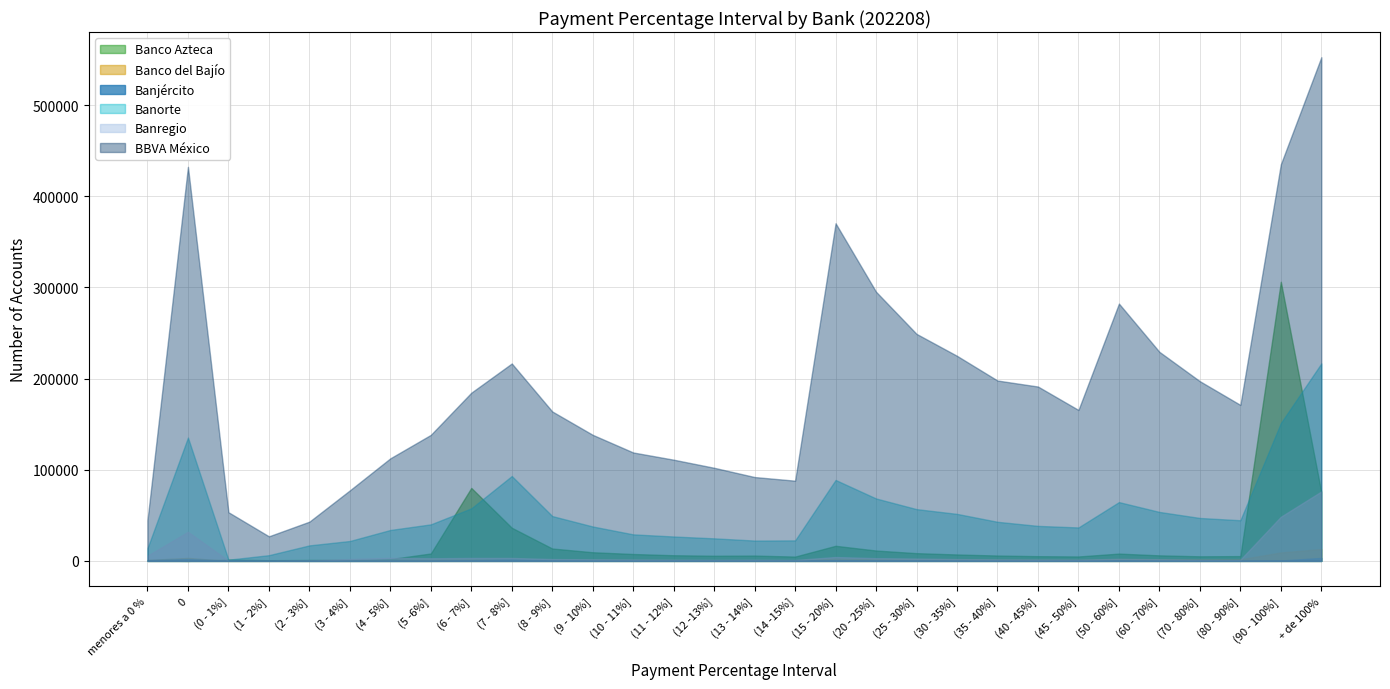

Reading left to right, transcribe all the data shown in this chart.

Banco Azteca: 459	0	1430	779	1040	1127	1980	8150	80066	36378	13601	9491	7570	6210	5655	5846	4739	16573	11385	8499	7058	5894	5186	4867	8016	6084	5039	5266	306259	75231
Banco del Bajío: 1117	3270	52	73	236	209	814	1331	1460	1122	1003	934	941	882	710	625	583	2649	2018	1649	1536	1294	1149	1091	2075	1787	1777	1764	9263	13019
Banjército: 812	1962	281	113	63	59	50	62	813	1595	795	567	417	339	289	288	250	927	595	481	405	312	268	239	444	299	265	206	419	3264
Banorte: 13910	135312	1341	6280	17030	21845	33933	40102	57661	93138	49183	37758	29118	26775	24747	22316	22509	88794	68500	56808	51582	42900	38418	36701	64522	53737	47104	44599	151273	216657
Banregio: 5685	31972	280	258	612	2106	3378	2923	3242	3237	2022	1745	1557	1341	1182	1305	1053	4249	3016	2559	2002	1675	1528	1371	2277	1844	1443	1329	48423	76157
BBVA México: 44670	432330	53425	26974	43067	77413	112561	138286	184556	216615	163961	138316	118964	111042	102167	92007	88013	370449	295278	249075	225004	197902	191313	165613	282332	229366	197163	171150	435146	552643